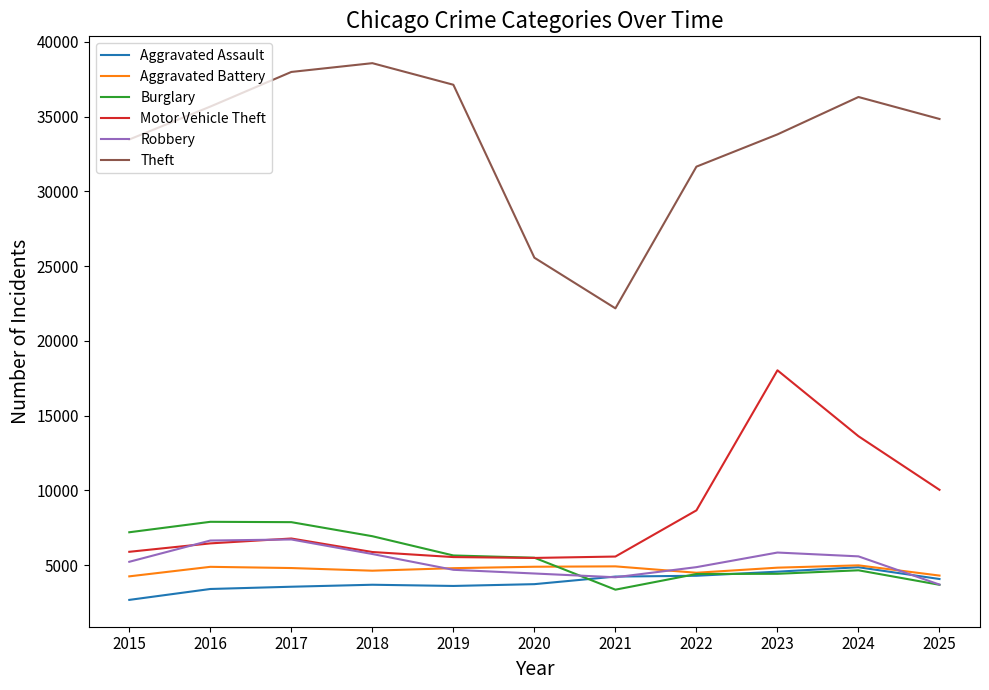

How many categories are shown in the chart?

11